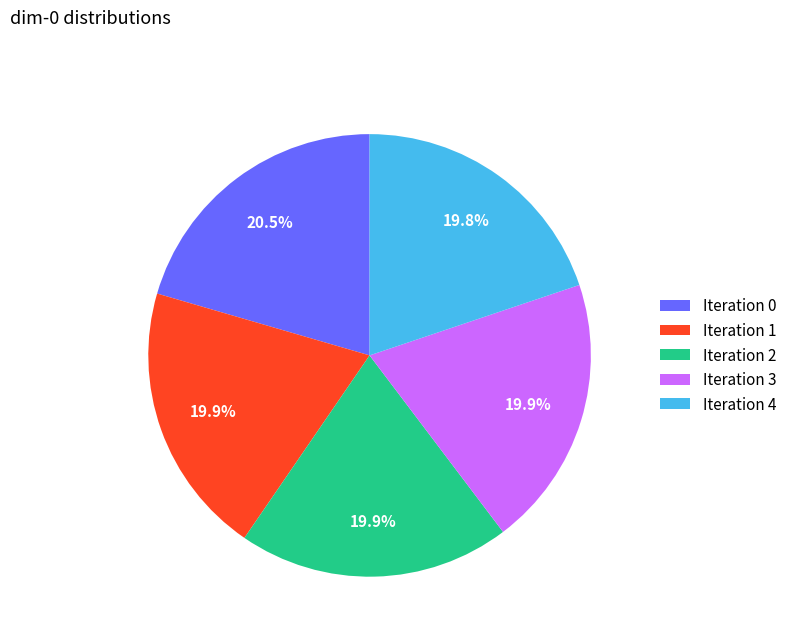

What percentage is NOT represented by Iteration 1?

80.1%